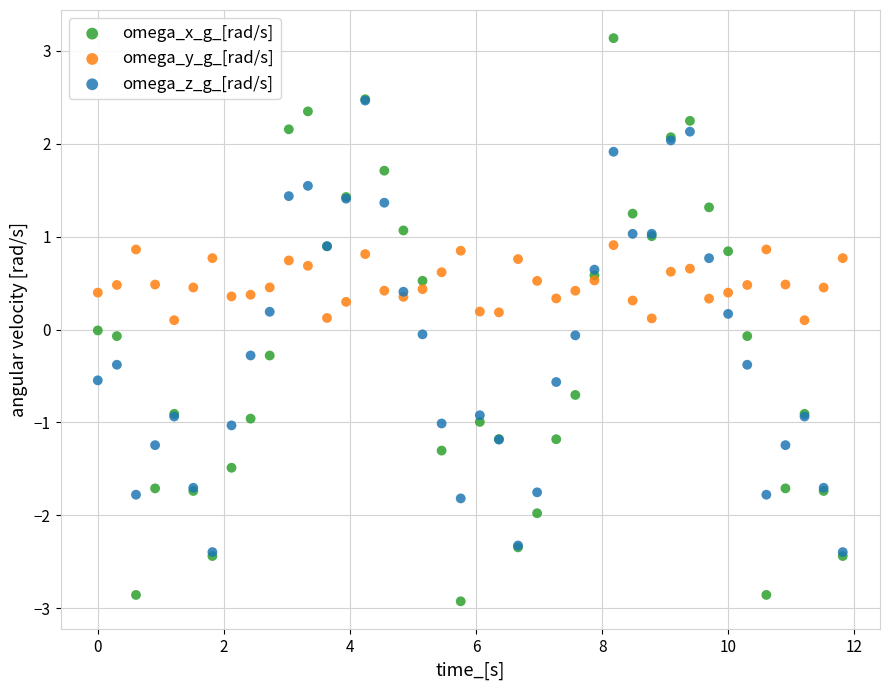

What are all the series names shown in the legend?

omega_x_g_[rad/s], omega_y_g_[rad/s], omega_z_g_[rad/s]